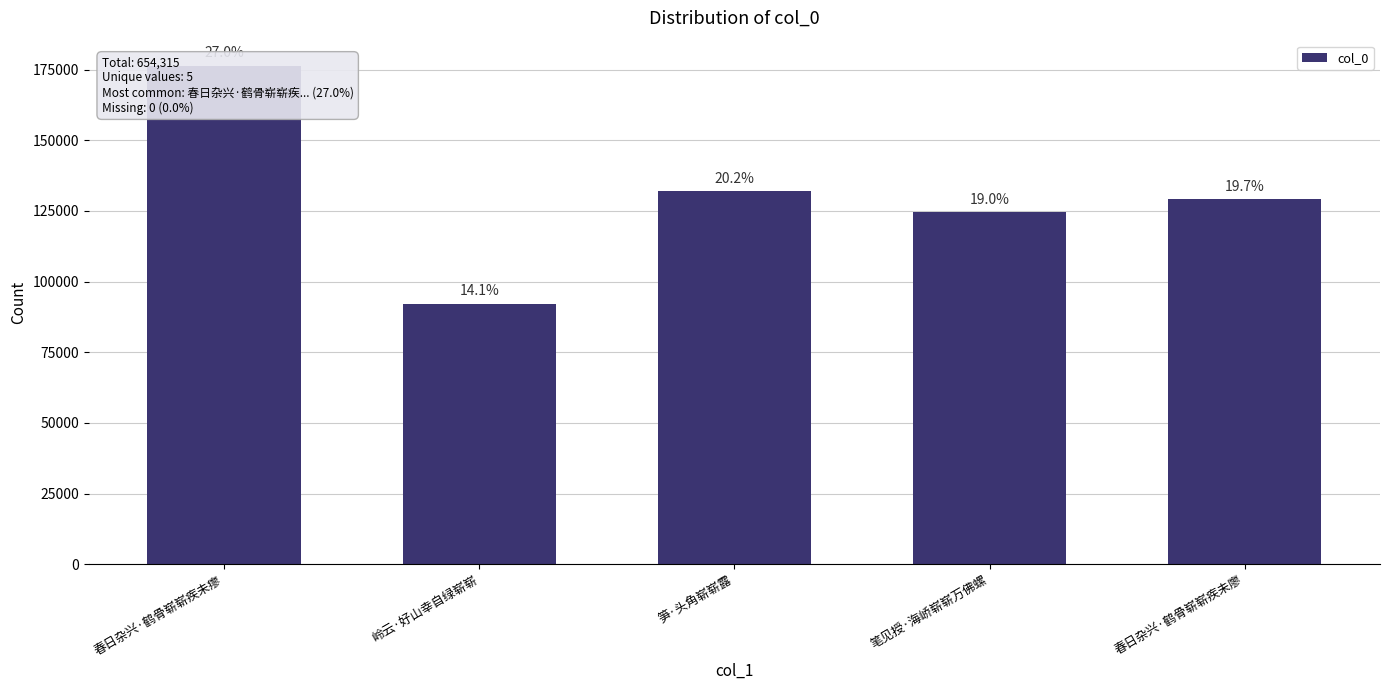

At which label does the data first exceed 129115?

春日杂兴·鹤骨崭崭疾未瘳